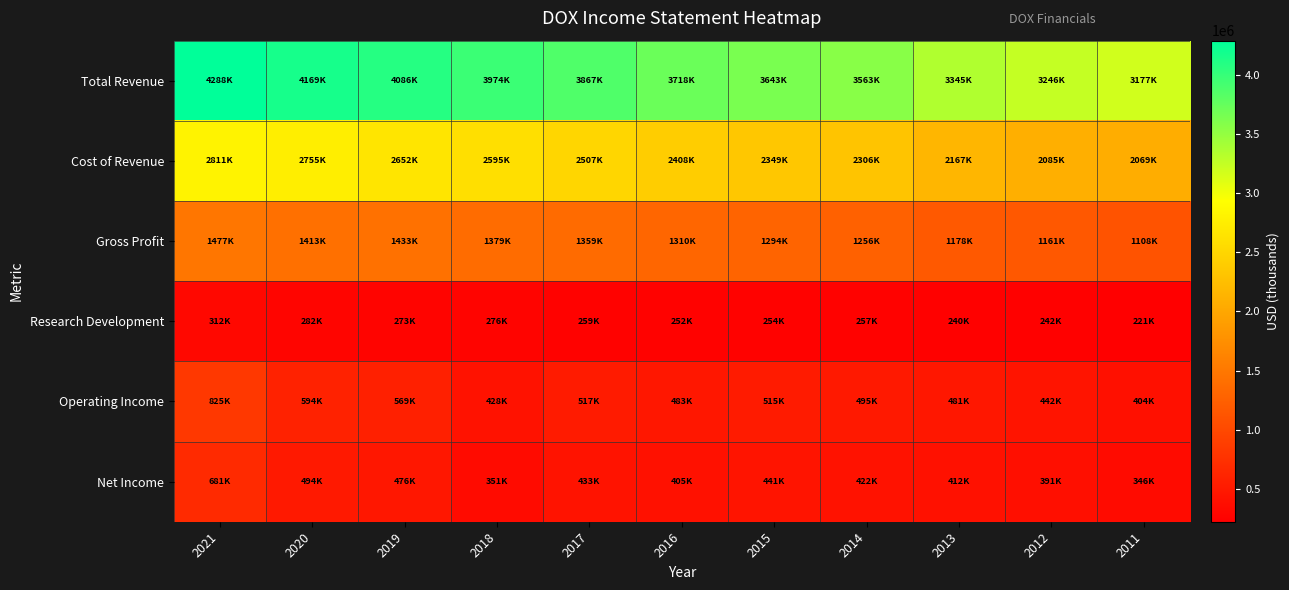

Which series has the largest range (max minus min)?

Total Revenue